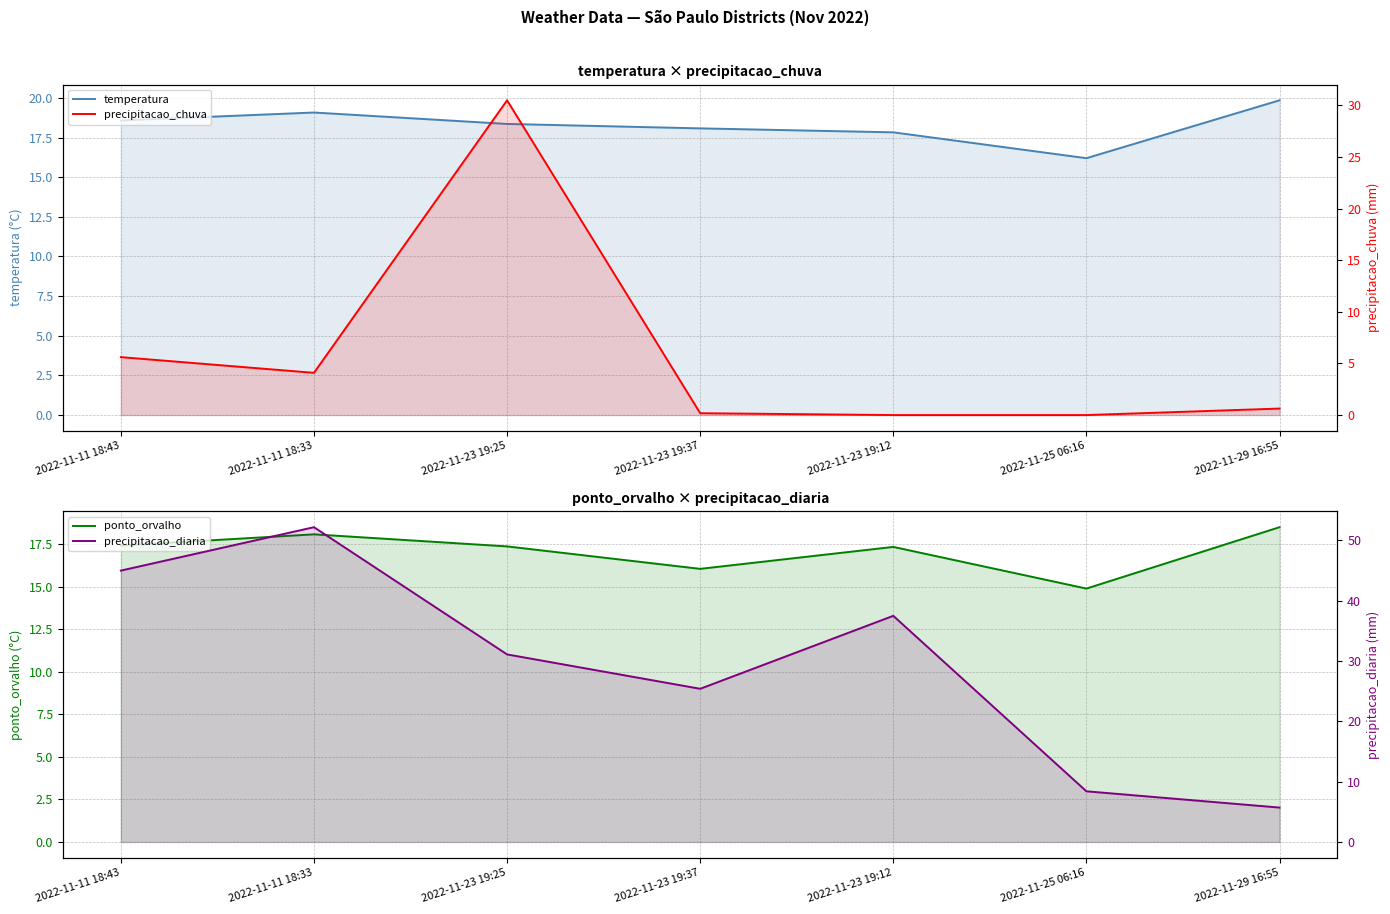

Is the value of ponto_orvalho at 2022-11-11 18:33 greater than the value of precipitacao_diaria at 2022-11-11 18:33?

No